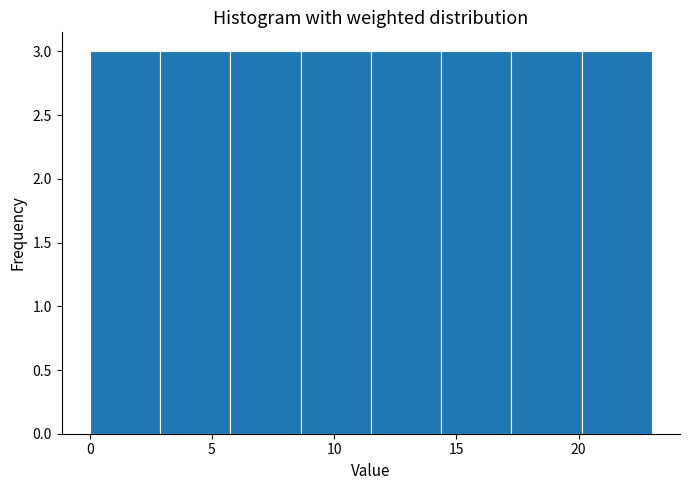

What is the height of the bar covering 11.5 to 14.5 on the x-axis? Neither the bar edges nor the heights are printed on the chart, so give them approximately, as read against the axes.

3